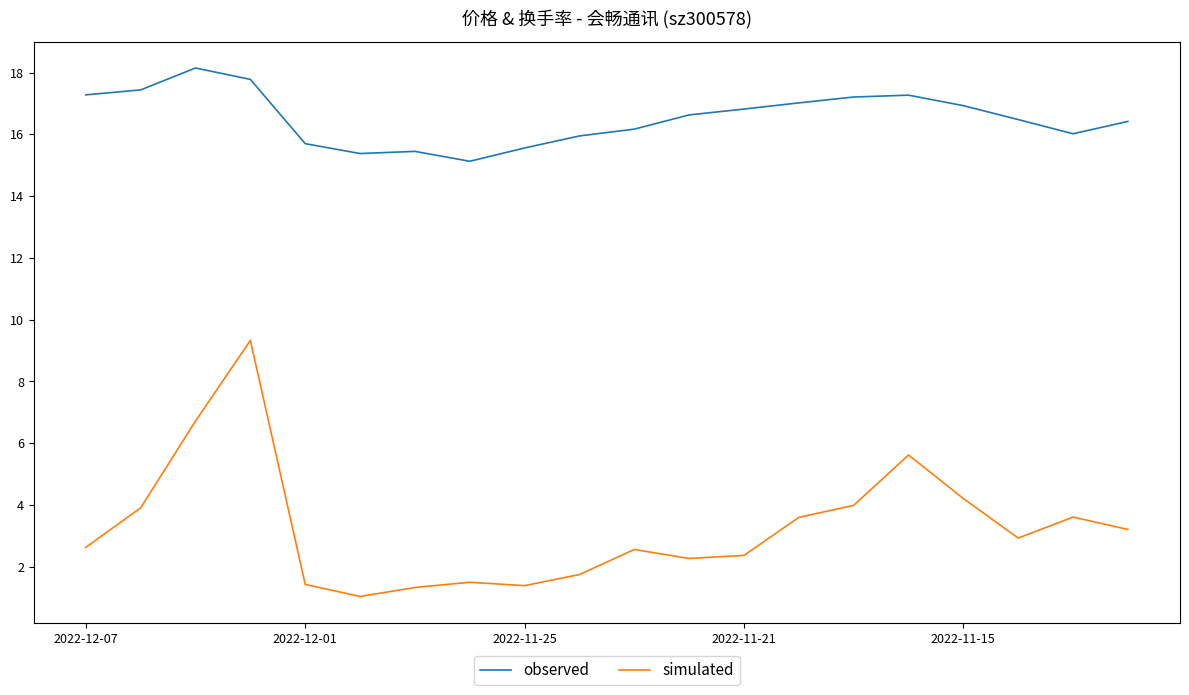

Which series has the largest range (max minus min)?

simulated